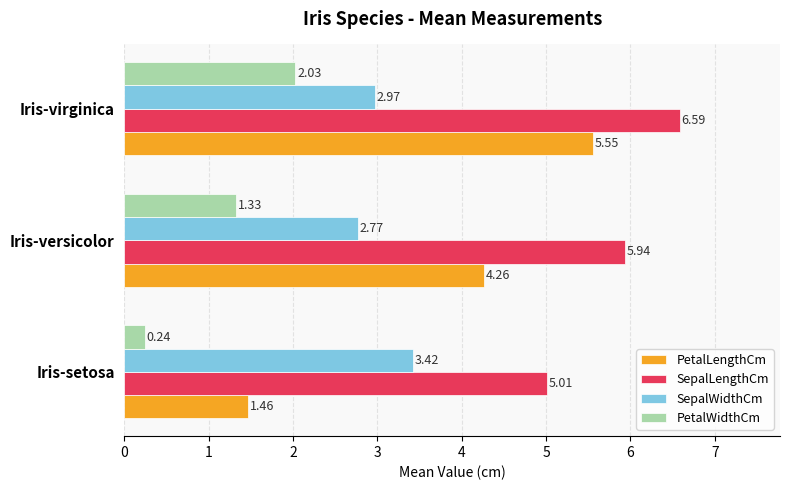

At which category is the sum across all series the highest?

Iris-virginica